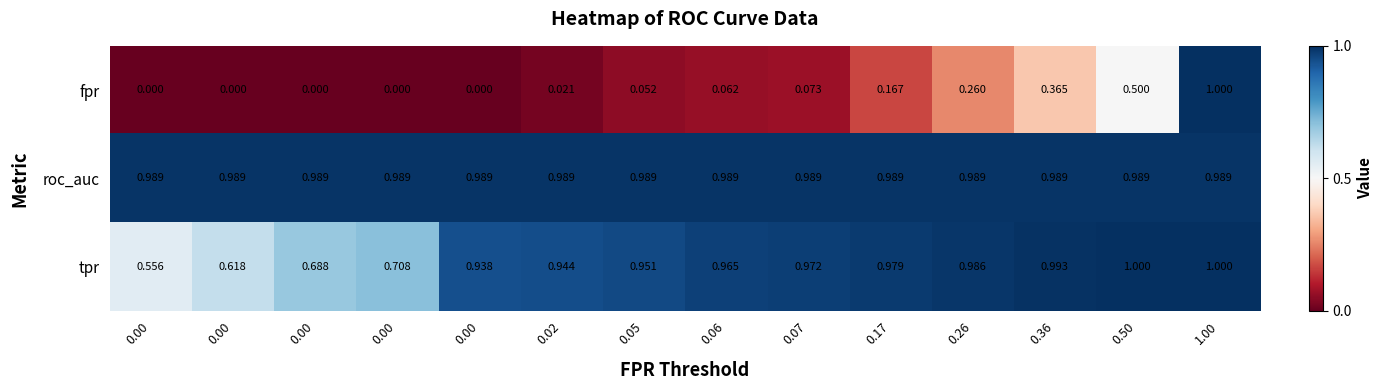

At how many categories does at least one series exceed 0?

14